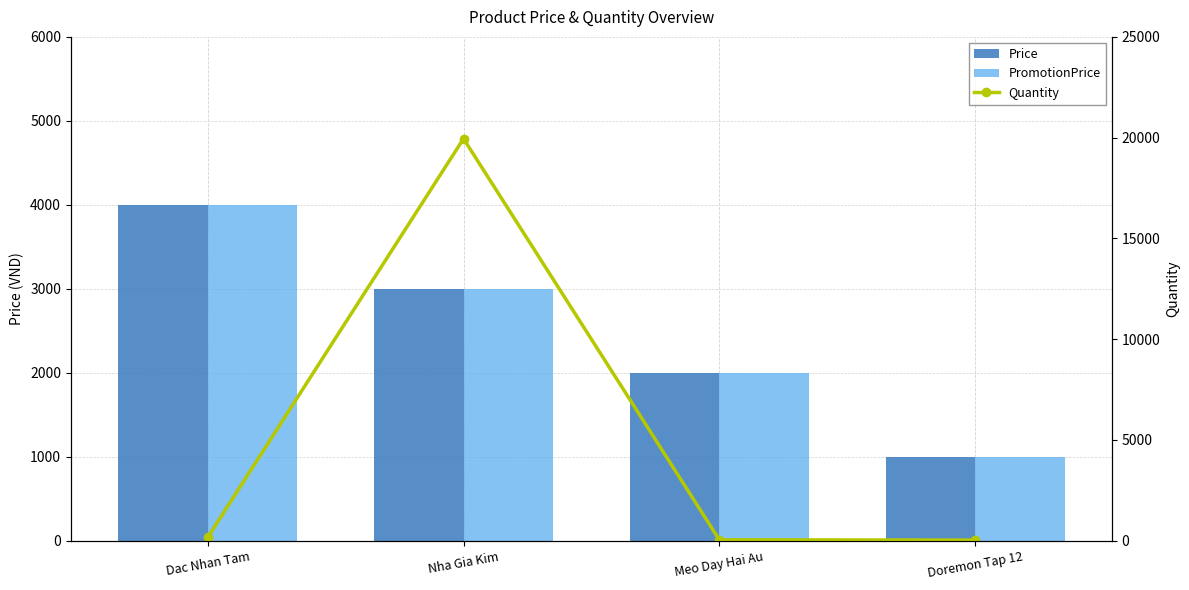

Which series has the widest spread of values?

Quantity